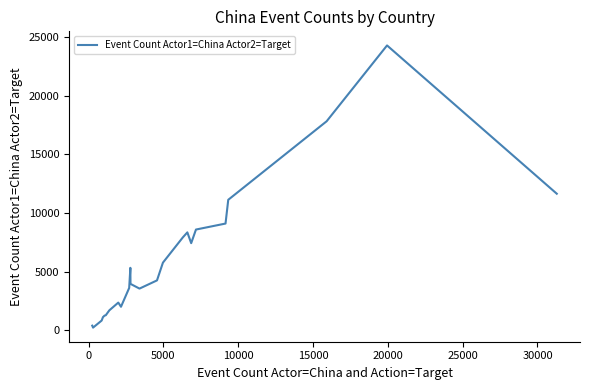

What is the difference between the maximum and minimum values?

24060